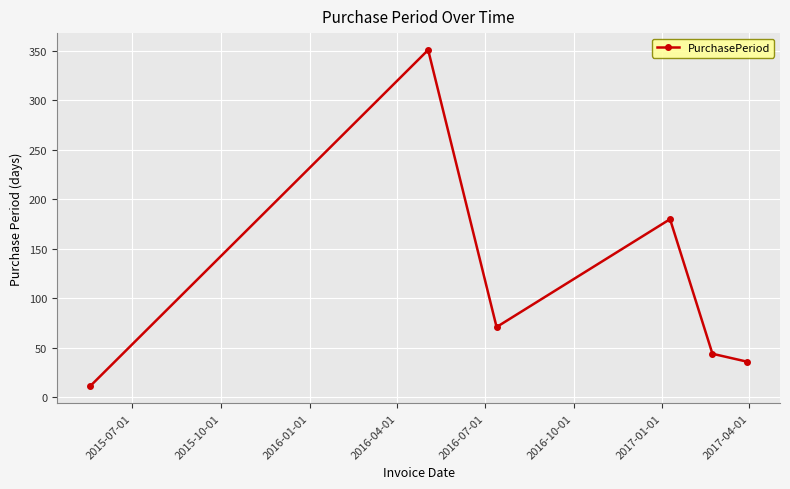

What is the value of the 3rd point from the left?

71